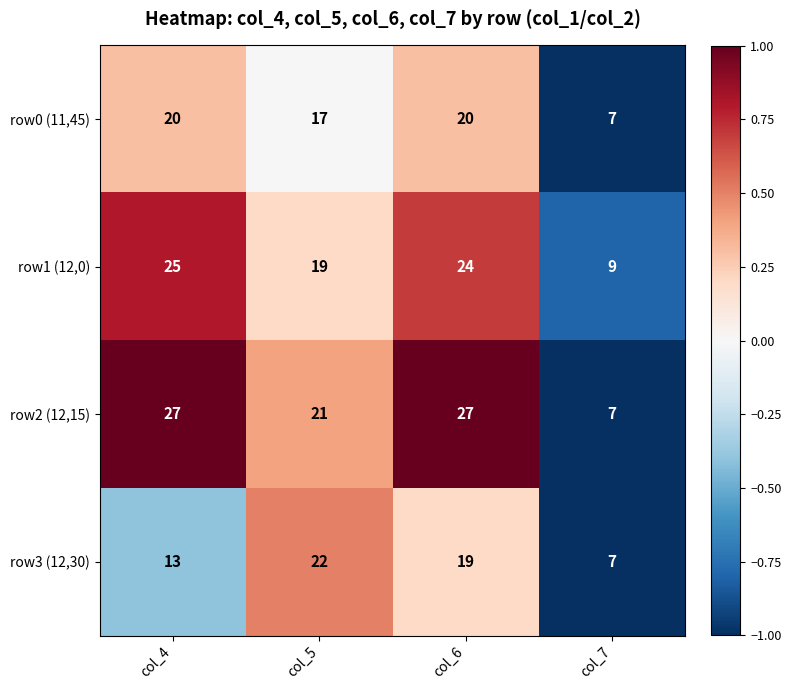

Reading left to right, what are all the values shown in this chart?

row0 (11,45): 20	17	20	7
row1 (12,0): 25	19	24	9
row2 (12,15): 27	21	27	7
row3 (12,30): 13	22	19	7